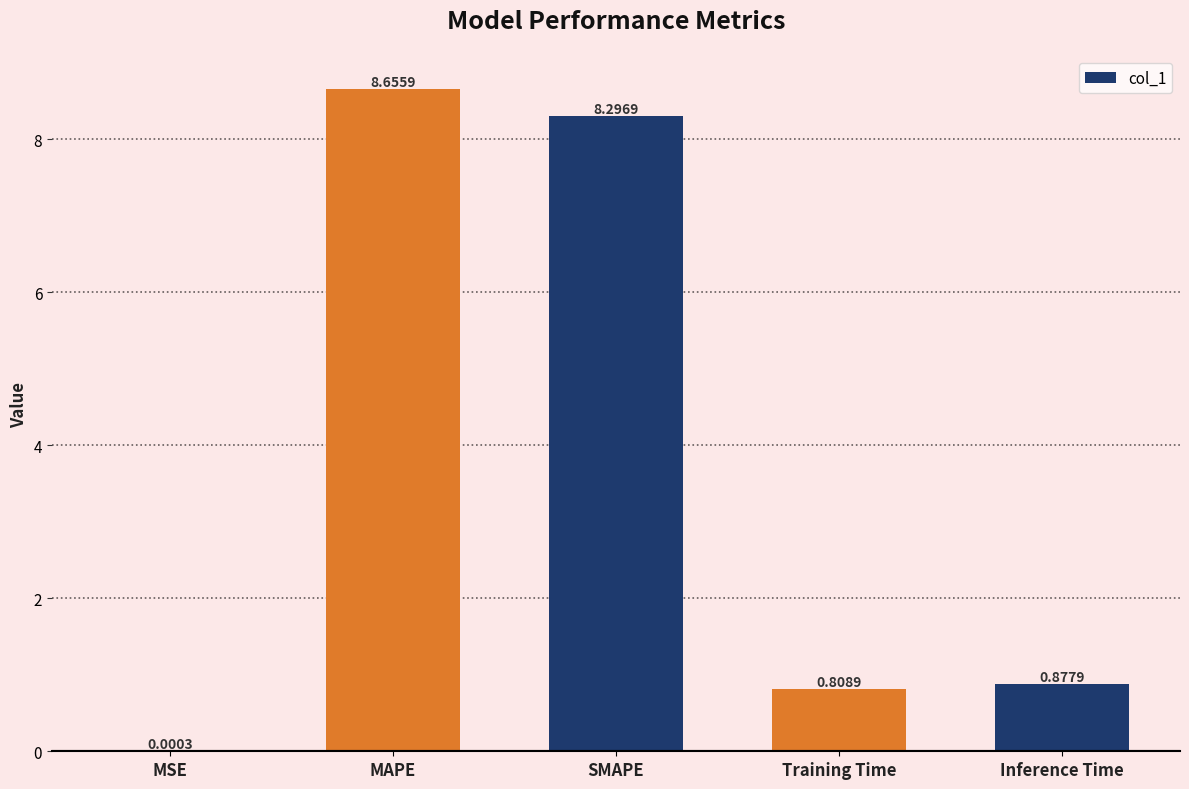

Which has a higher value, SMAPE or MAPE?

MAPE